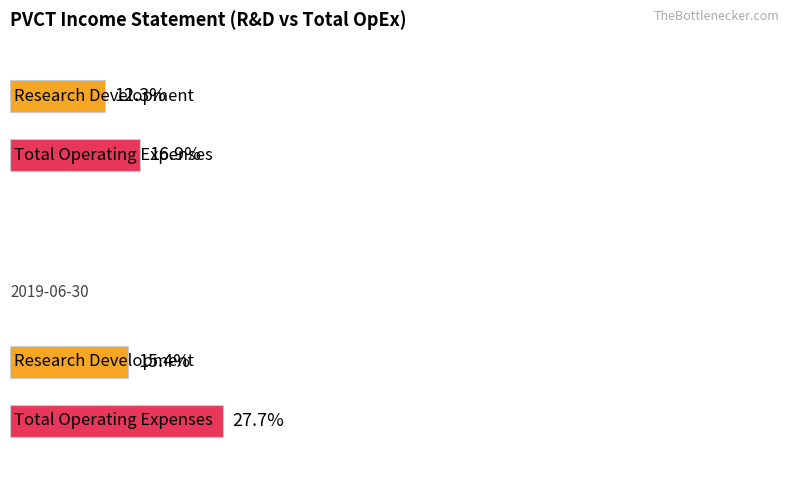

List the series in order of their peak value, highest first.

Total Operating Expenses, Research Development